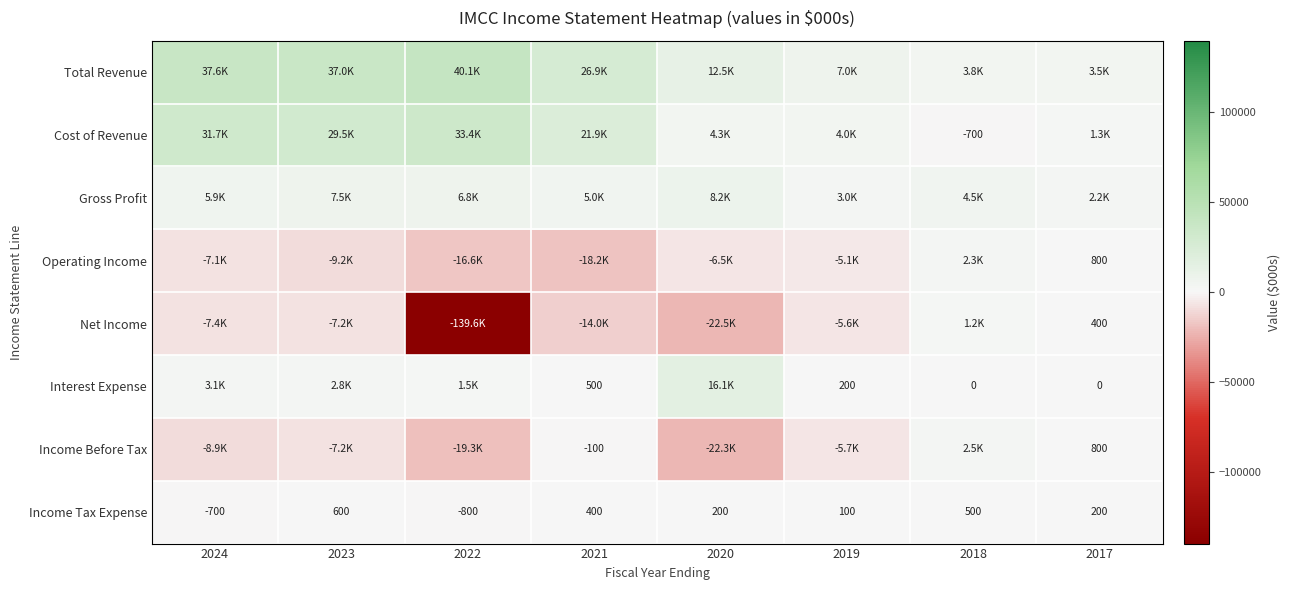

True or false: Income Tax Expense has a value of 947 at 2023.

False